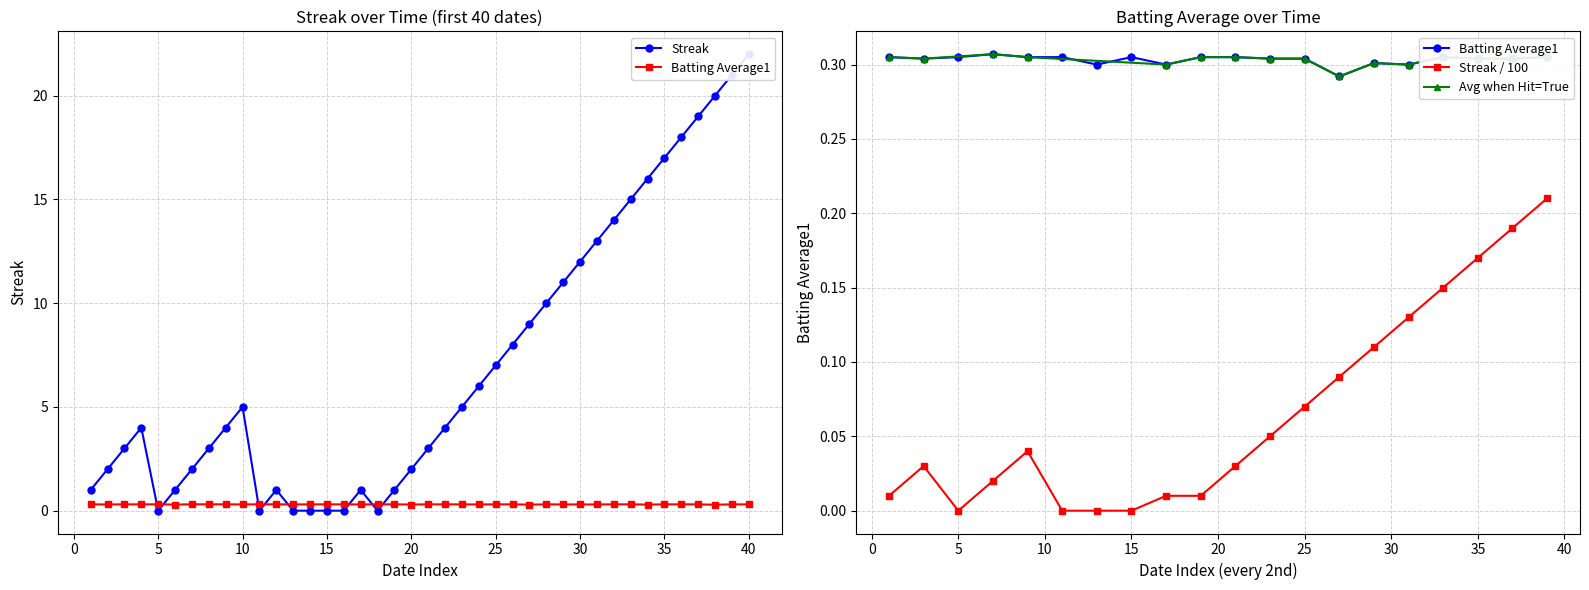

How many lines are shown in the chart?

2